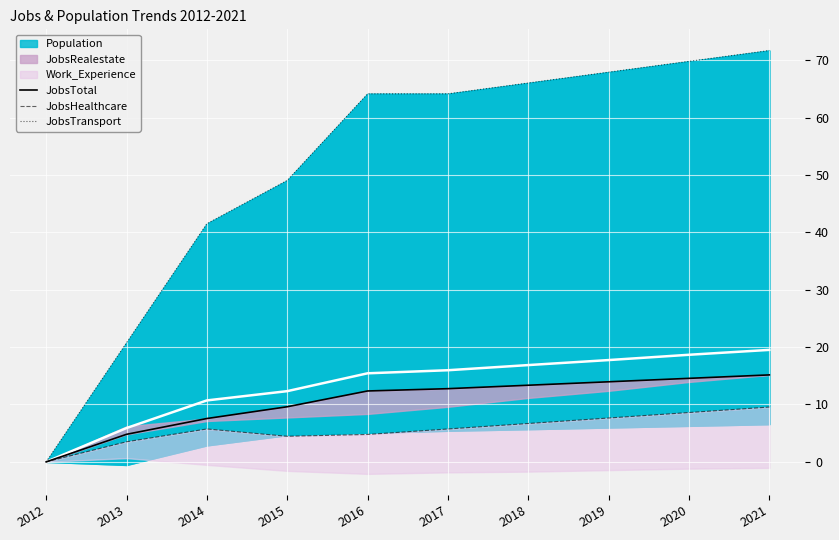

At 2017, list the series in order from largest to smallest.

JobsTransport, JobsTotal, JobsHealthcare